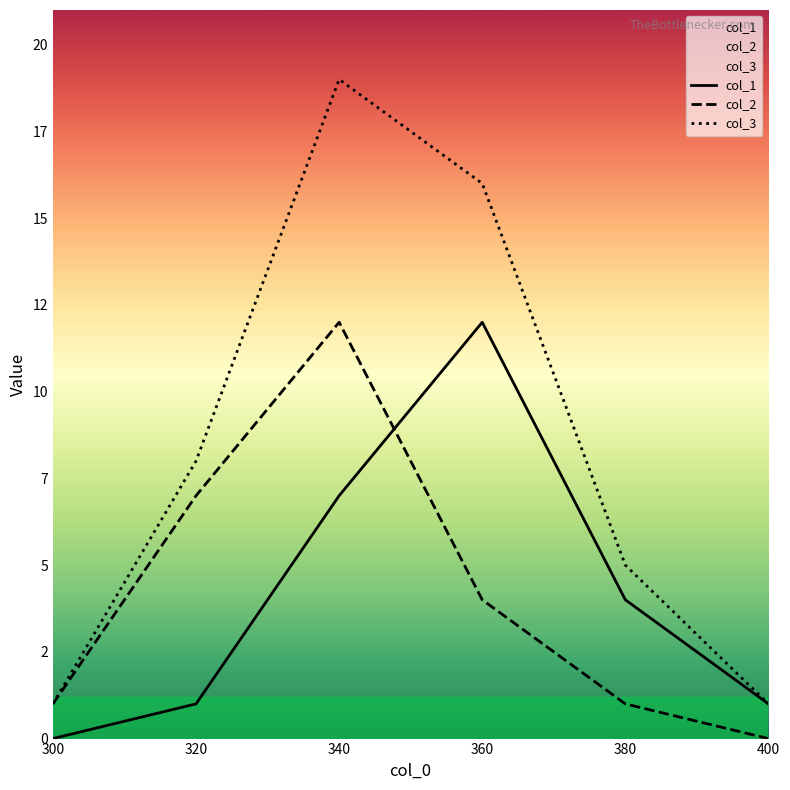

How many values in the col_1 series are below 4?

3